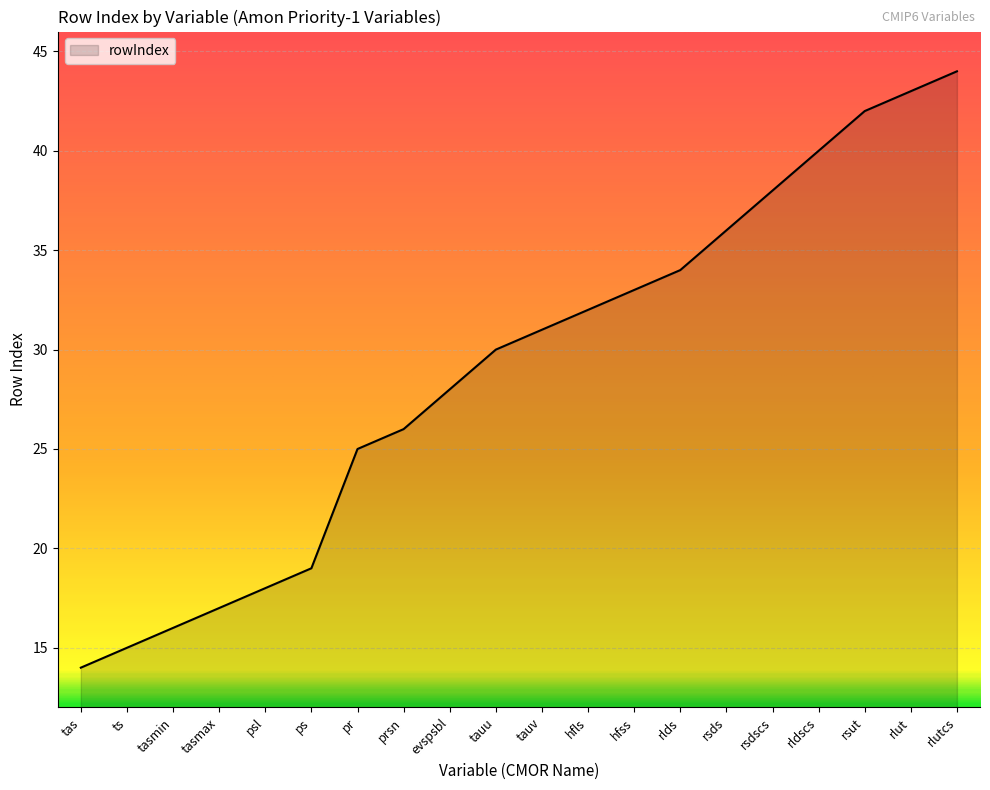

What position from the right is rsds?

6